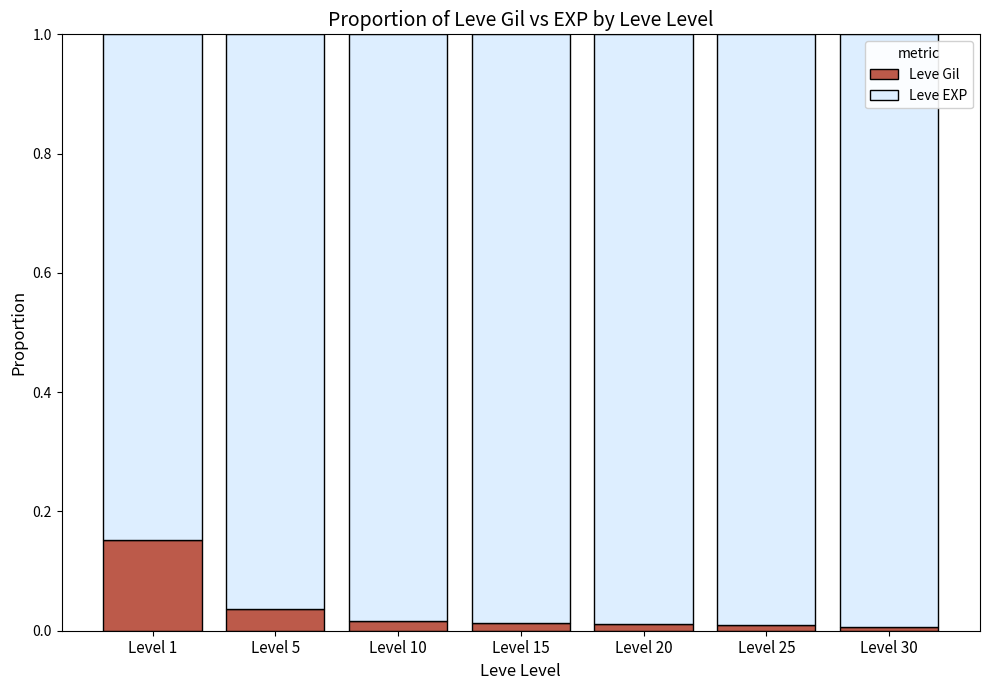

The Leve Gil series shows 0.0 at Level 20. True or false?

True